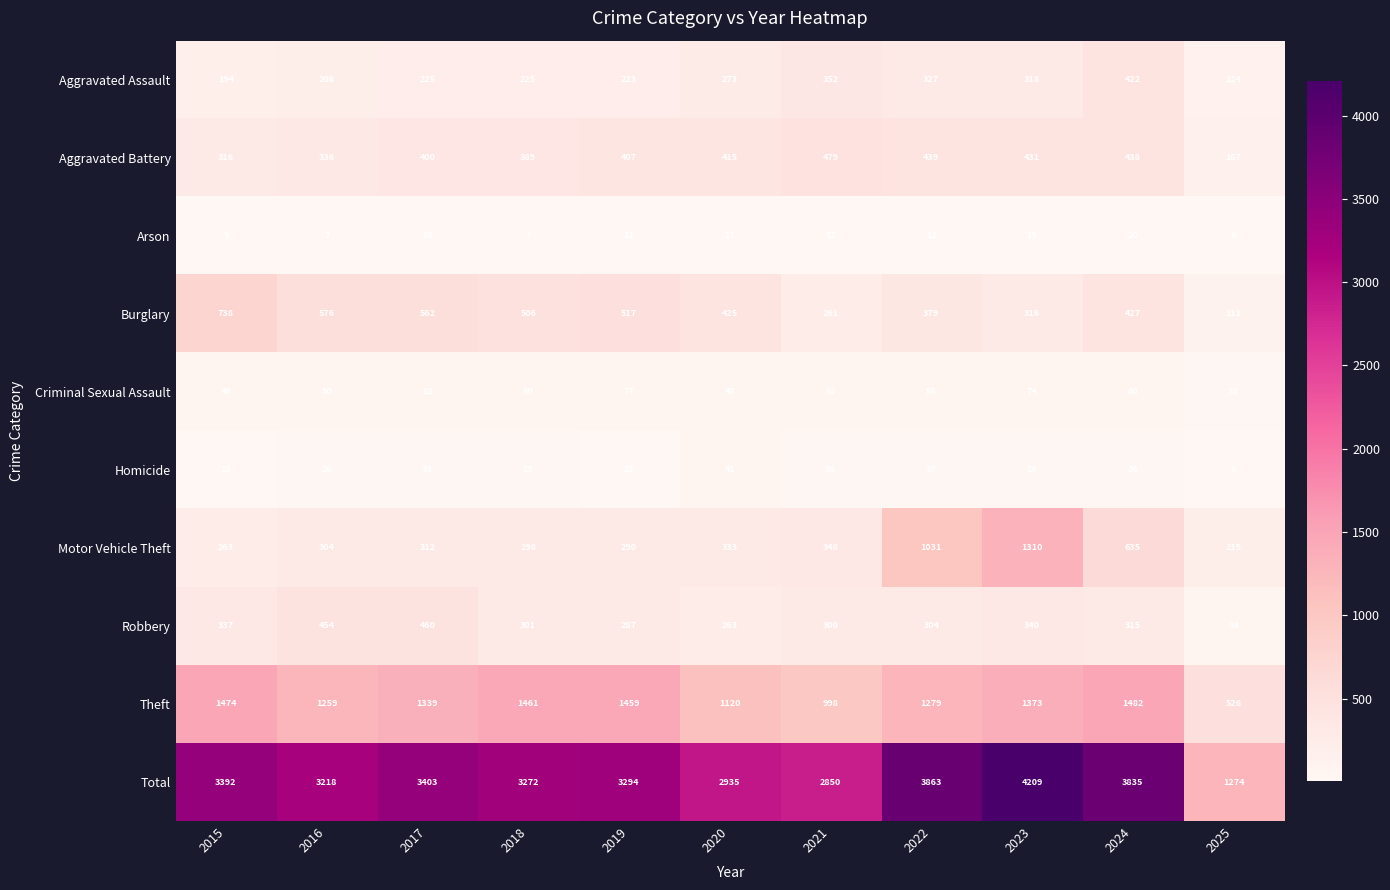

The Homicide series shows 13 at 2025. True or false?

False